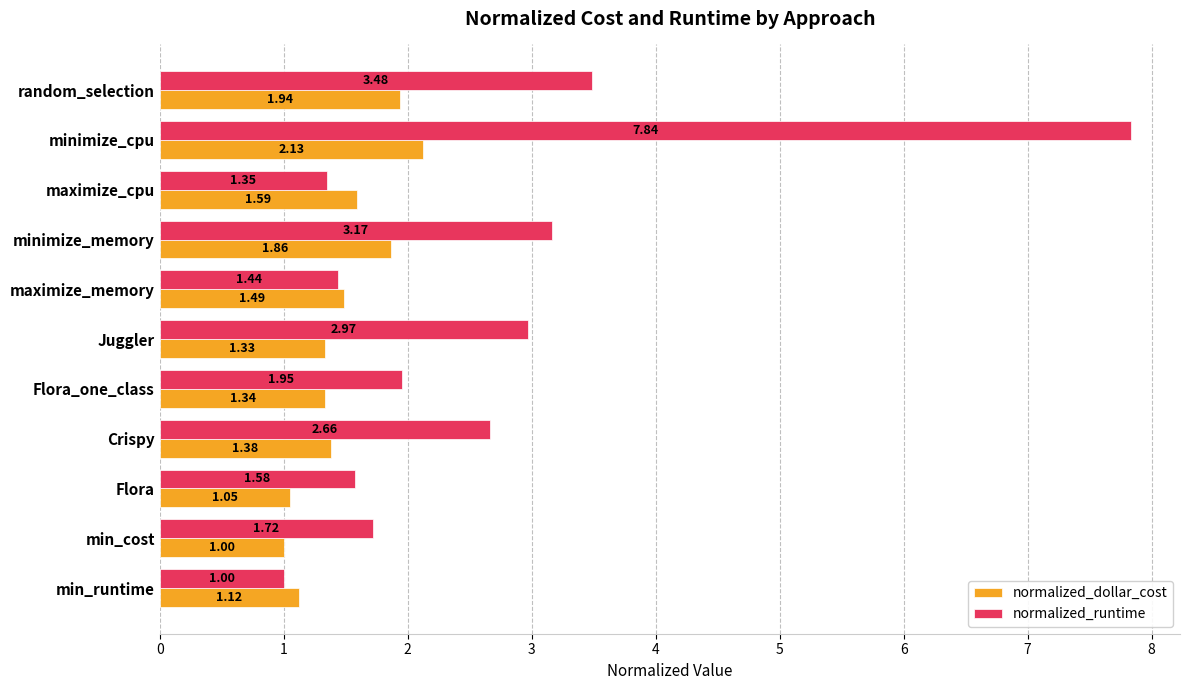

Where is normalized_dollar_cost nearest to the value 1?

min_cost